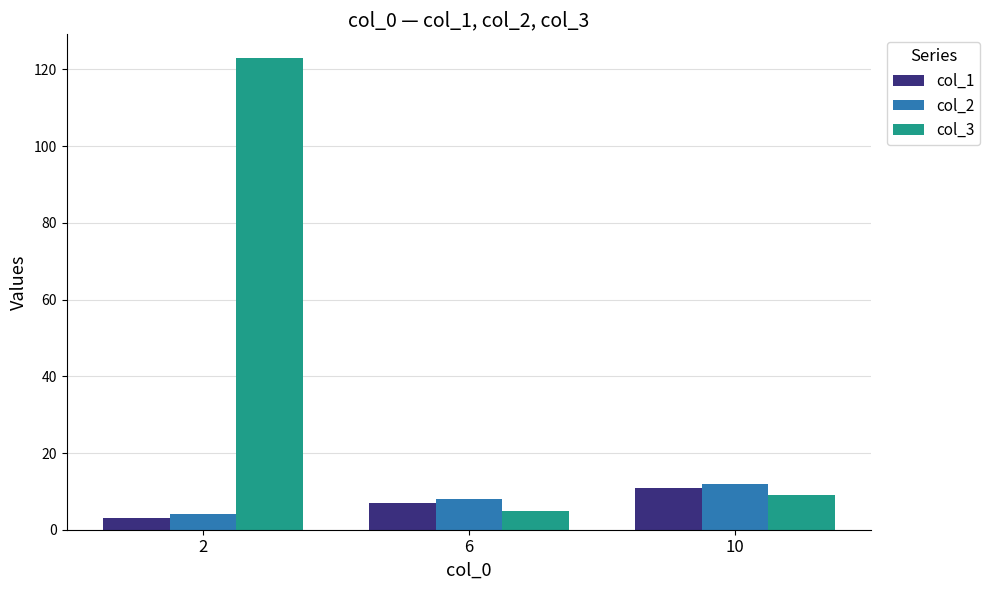

How many data points does each series have?

3